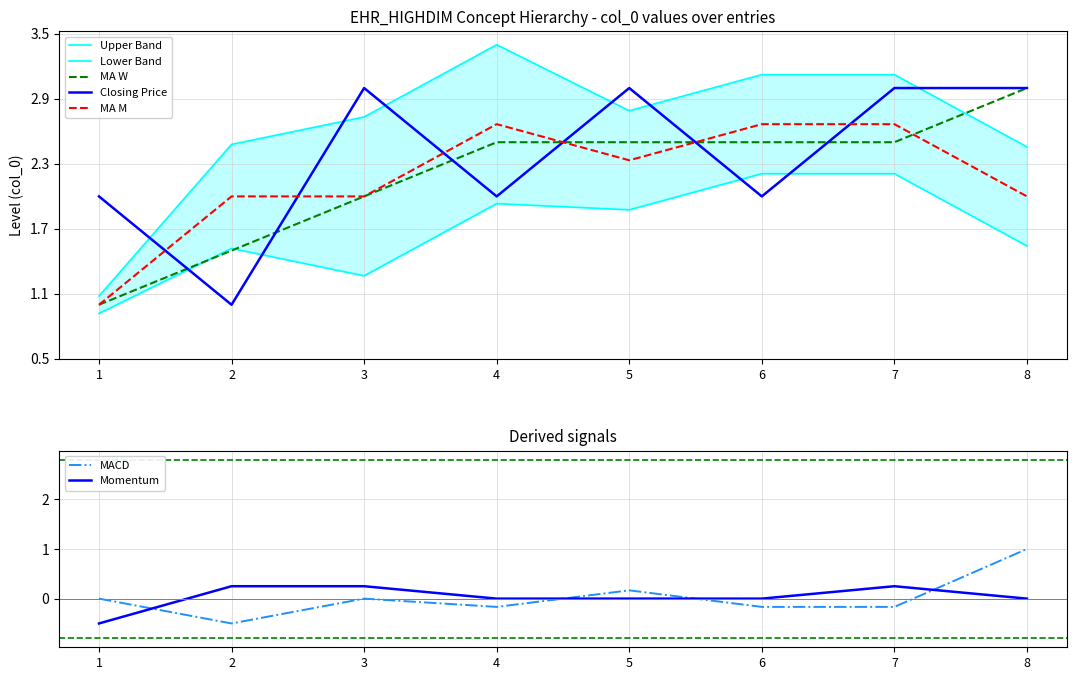

True or false: Closing Price has a value of 3.0 at 7.

True